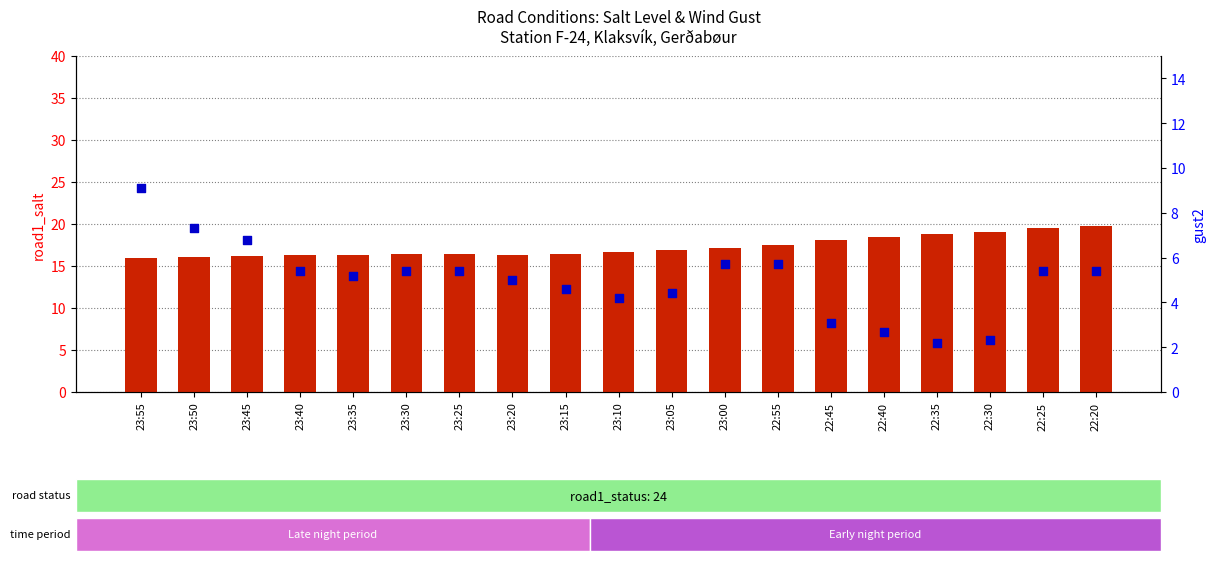

Which series contains the highest Y value?

road1_salt